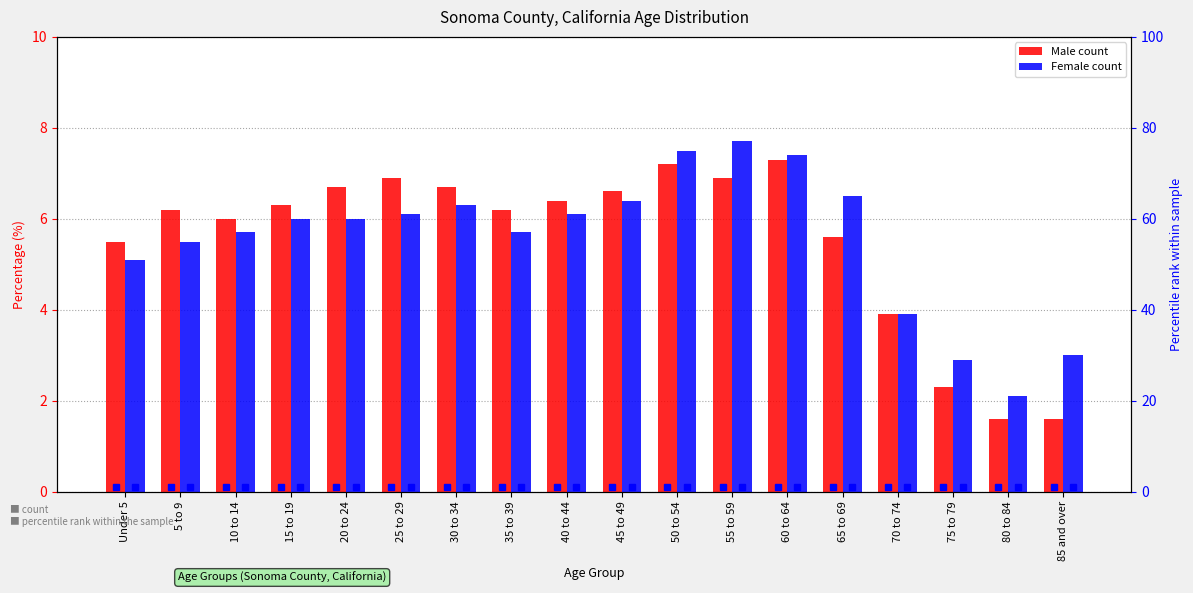

Rank the series at 25 to 29 from highest to lowest value.

Male, Female